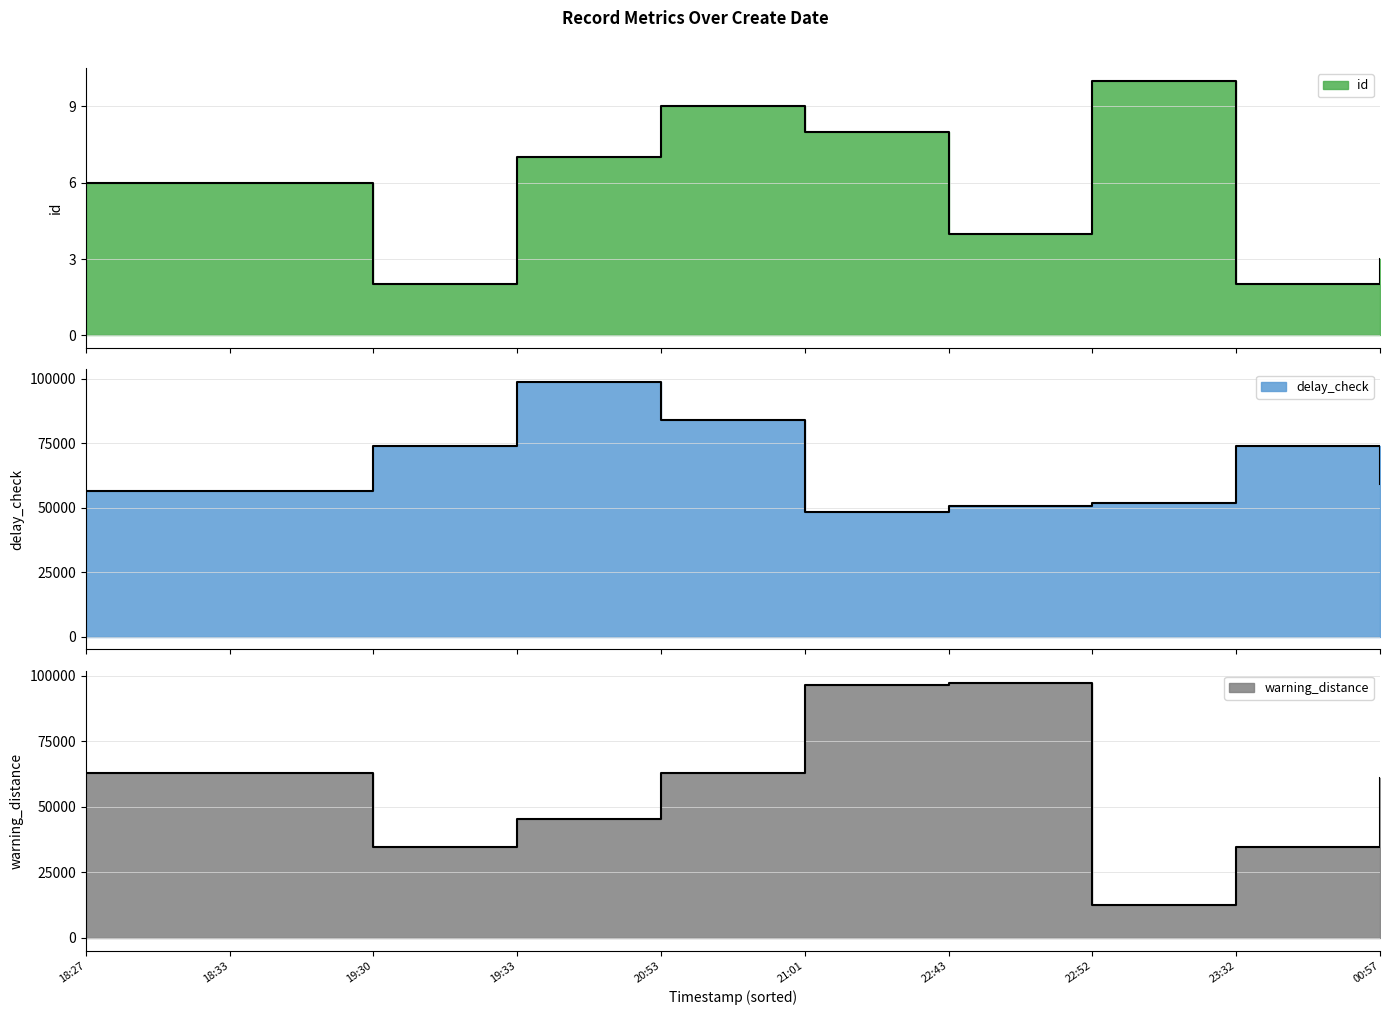

Count the id values in the range 3 to 8.

6